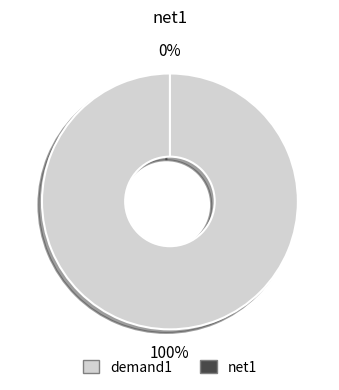

Rank the categories by value from lowest to highest.

net1, demand1